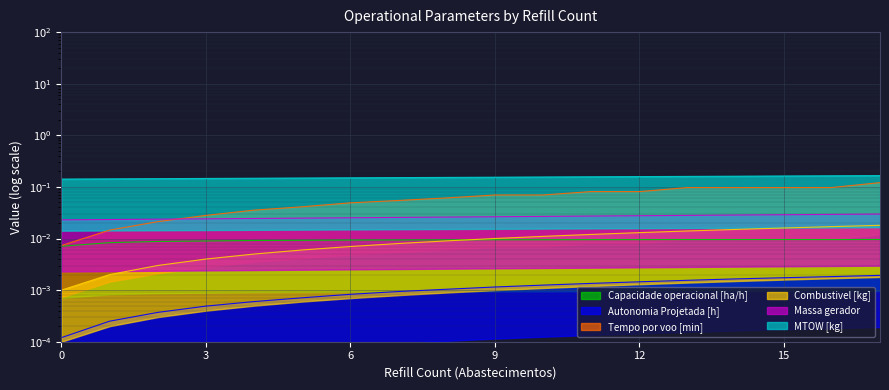

Which series has the largest range (max minus min)?

Tempo por voo [min]